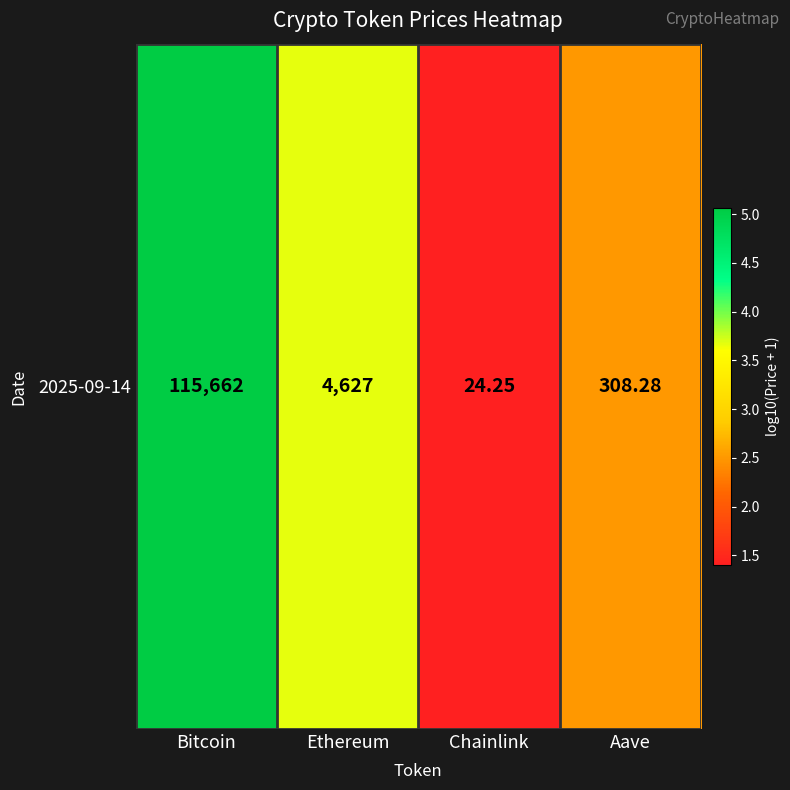

Rank the categories by value from highest to lowest.

Bitcoin, Ethereum, Aave, Chainlink